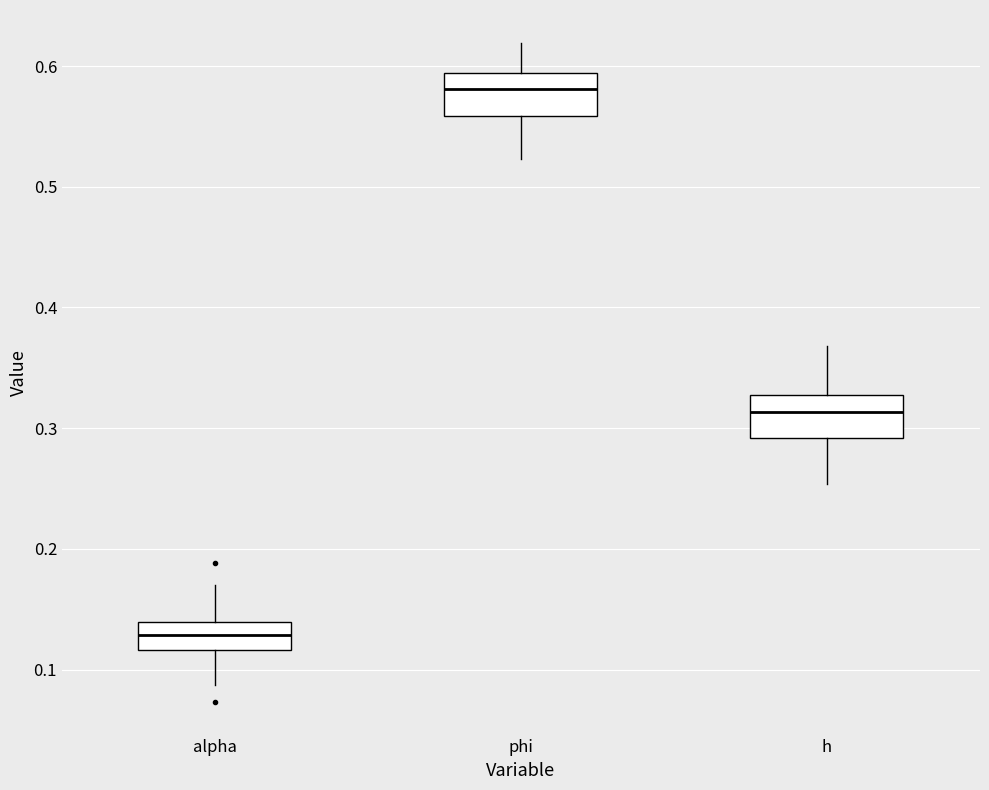

Reading left to right, transcribe this box plot: for each box, give where its median line is, the range the box spans, and where its two whiskers end, as read against the y-axis. The values are not printed on the chart, so give them approximately, as read against the axis.

alpha: median 0.13, box 0.12 to 0.14, whiskers 0.09 to 0.17
phi: median 0.58, box 0.56 to 0.59, whiskers 0.52 to 0.62
h: median 0.31, box 0.29 to 0.33, whiskers 0.25 to 0.37